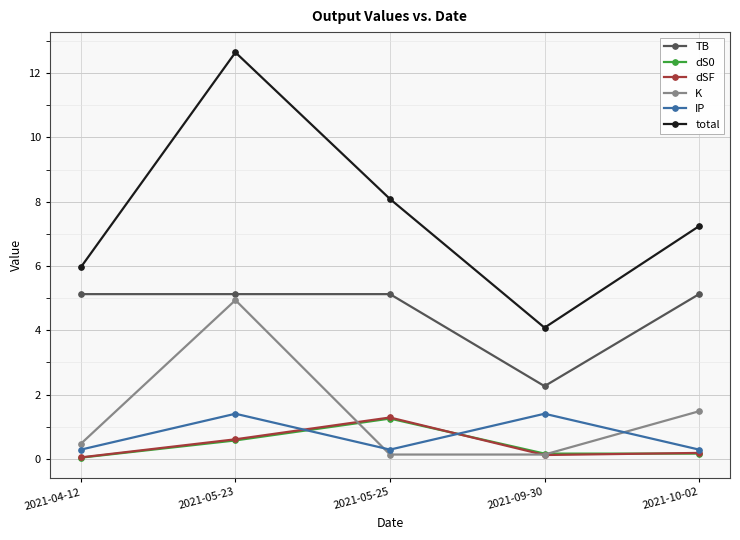

Where is total nearest to the value 8?

2021-05-25